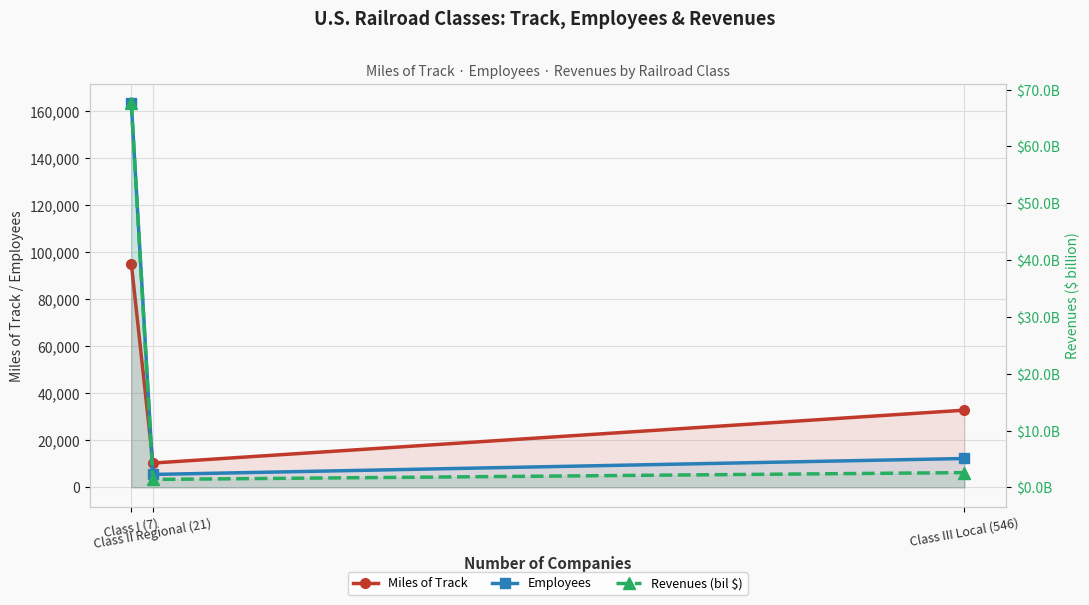

What is the value of the Employees point at the 3rd from the left?

12293.0